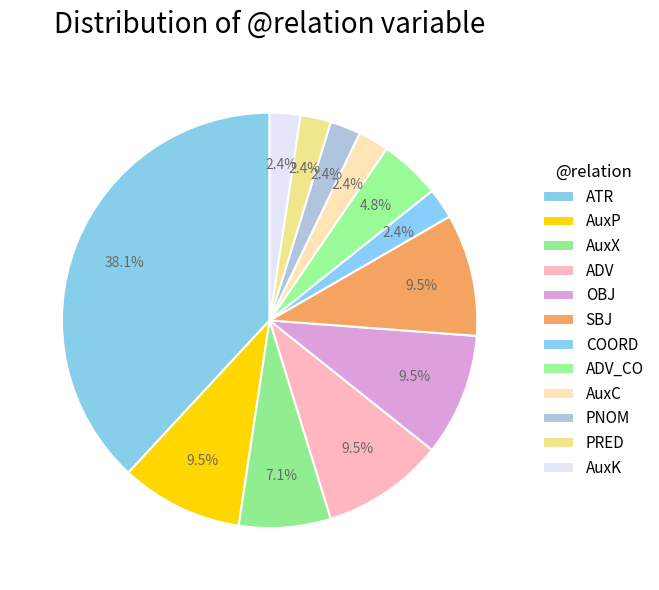

Combined, do ATR and OBJ account for over 50%?

No